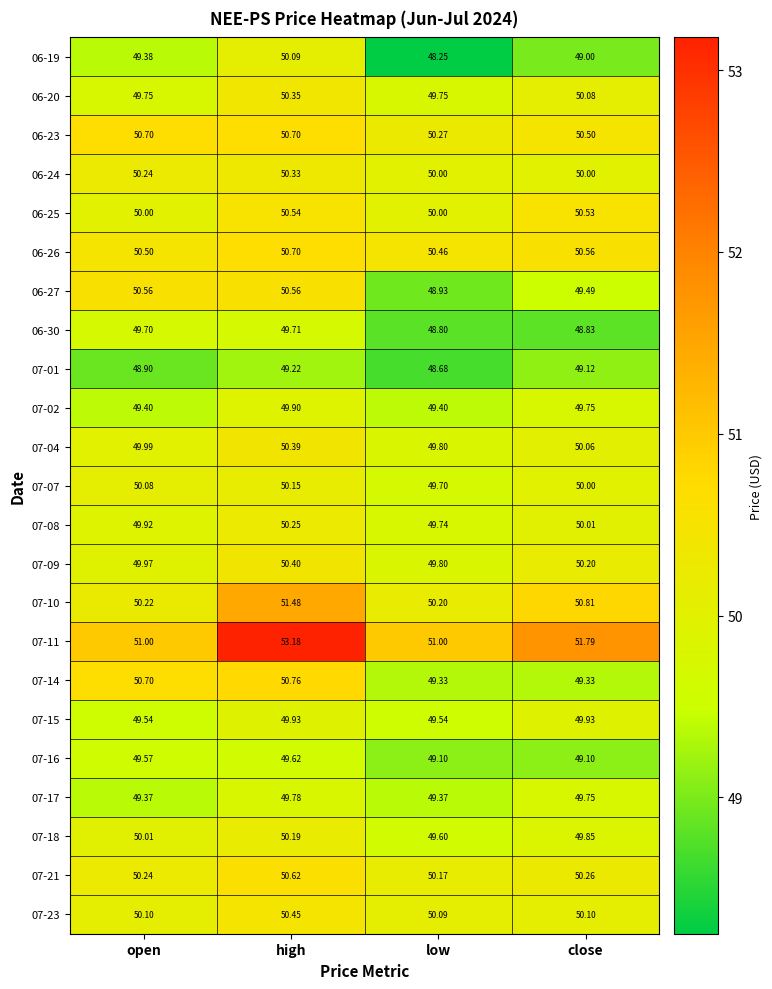

Is the value of 06-24 at open greater than the value of 07-04 at open?

Yes